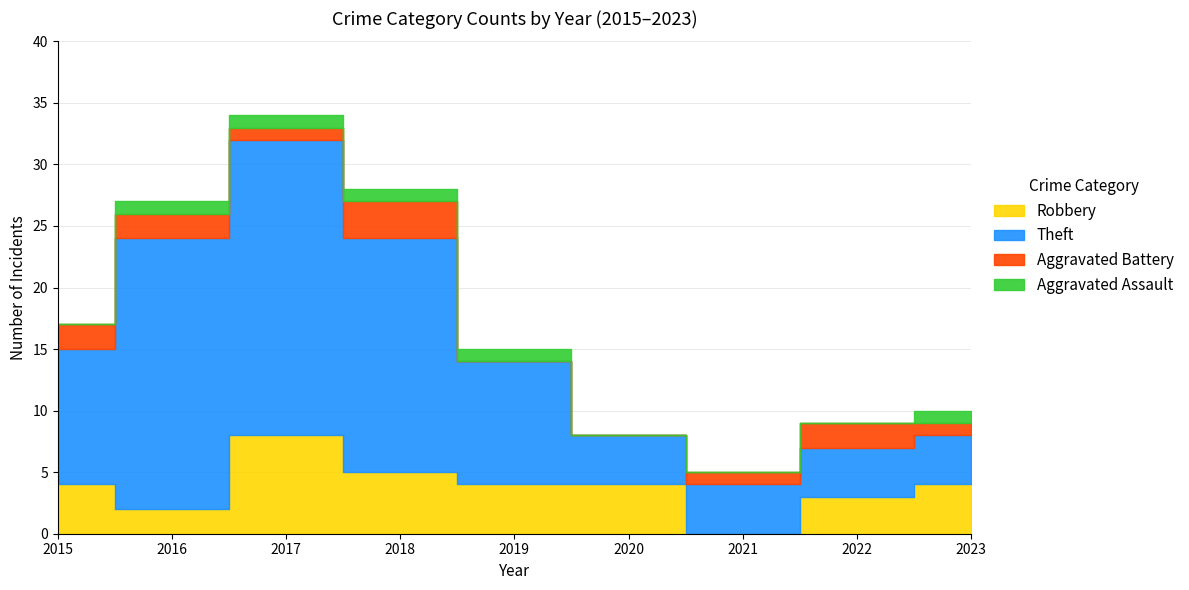

Reading left to right, transcribe all the data shown in this chart.

Robbery: 4	2	8	5	4	4	0	3	4
Theft: 11	22	24	19	10	4	4	4	4
Aggravated Battery: 2	2	1	3	0	0	1	2	1
Aggravated Assault: 0	1	1	1	1	0	0	0	1